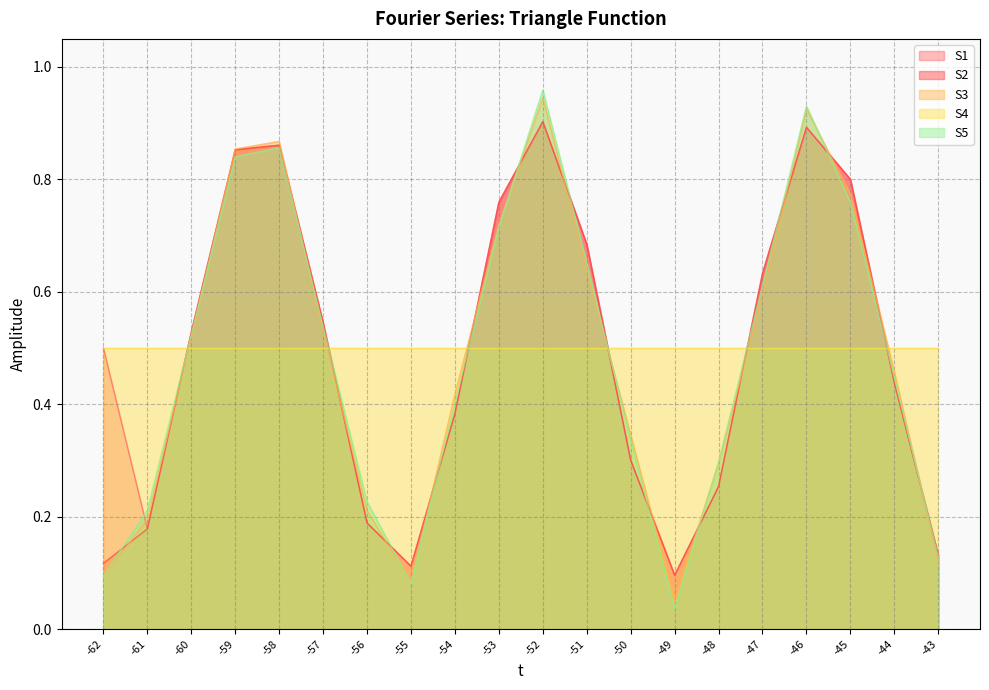

Where is the first local maximum for S3?

-58